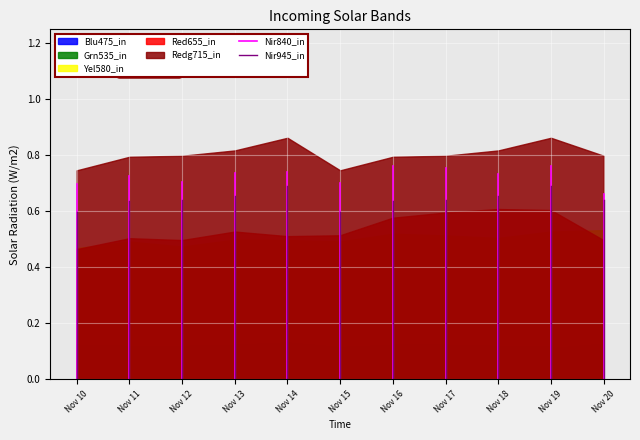

Is the value of Yel580_in at Nov 14 greater than the value of Grn535_in at Nov 15?

Yes